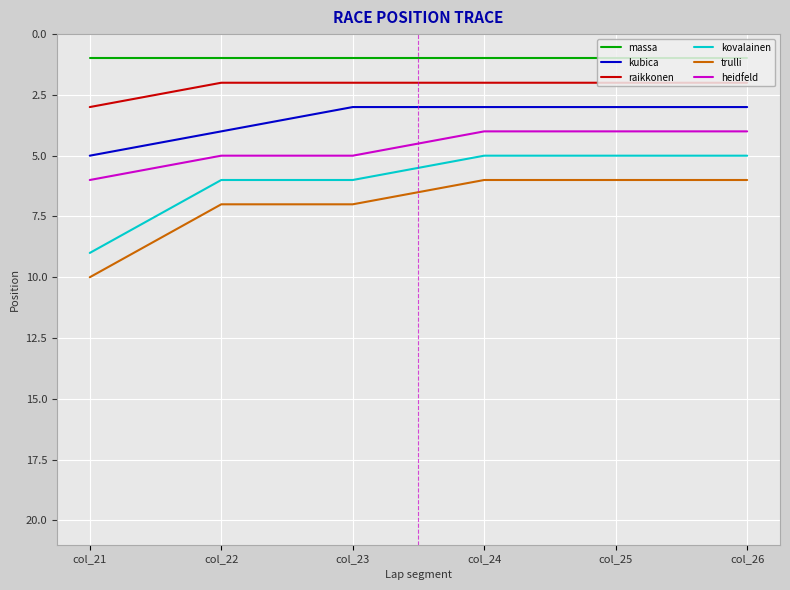

What is the average value of the heidfeld series?

5